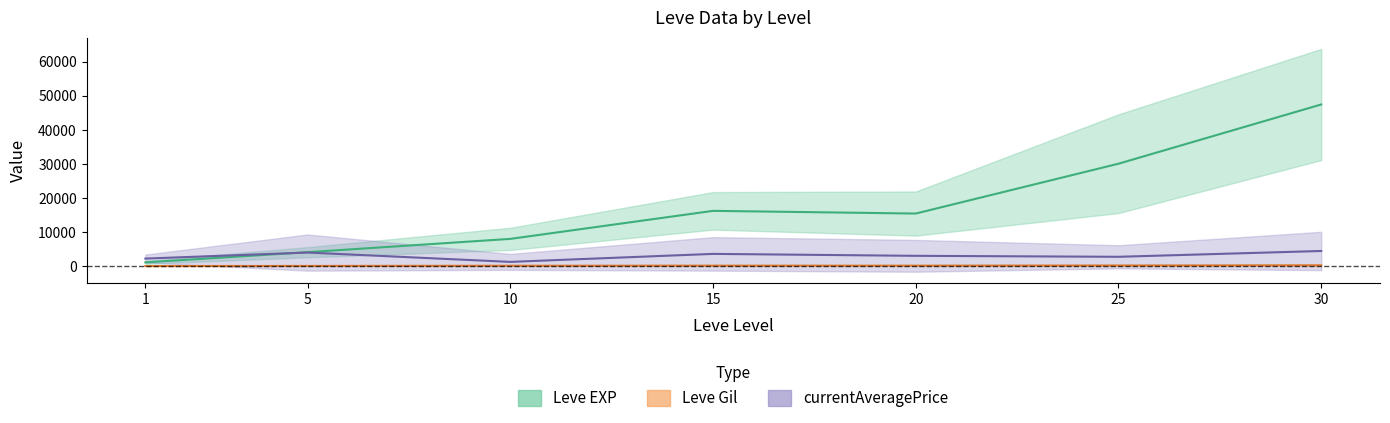

What is the average value of the currentAveragePrice series?

3050.4